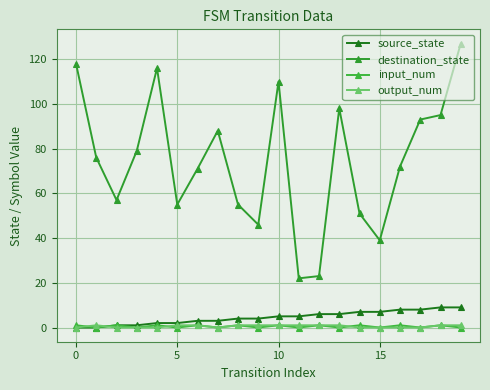

Count the number of data series in this chart.

4